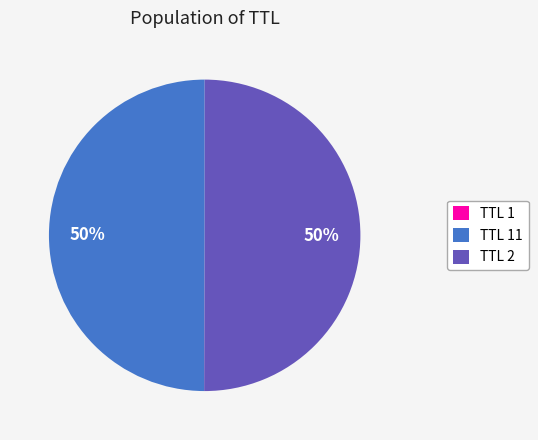

Is it true that TTL 2 is 59% of the pie?

False